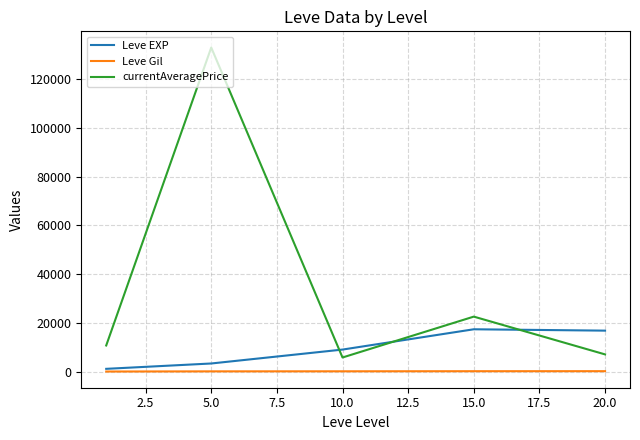

True or false: currentAveragePrice and Leve Gil intersect in this chart.

False